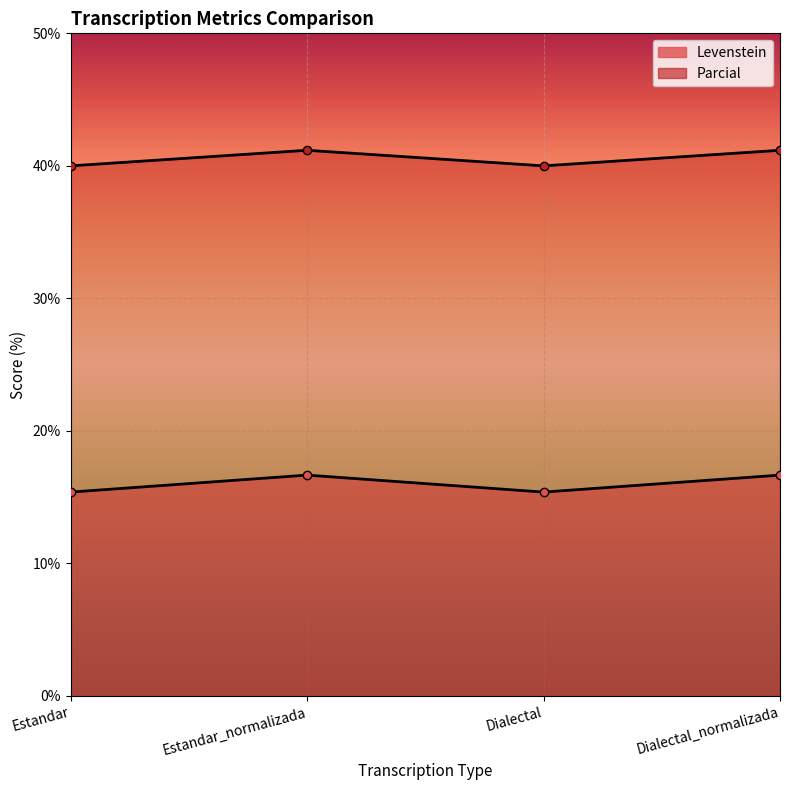

What is the value of the Parcial point at the 1st from the left?

40.0